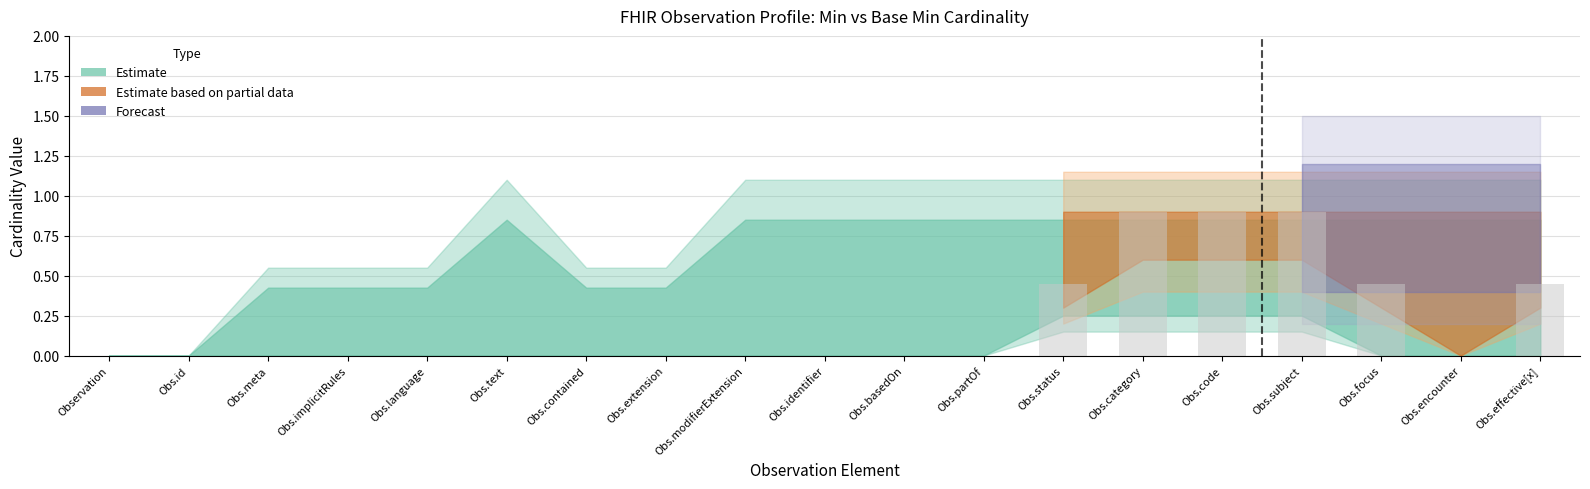

Is it true that the value at Obs.implicitRules is 0.3?

False